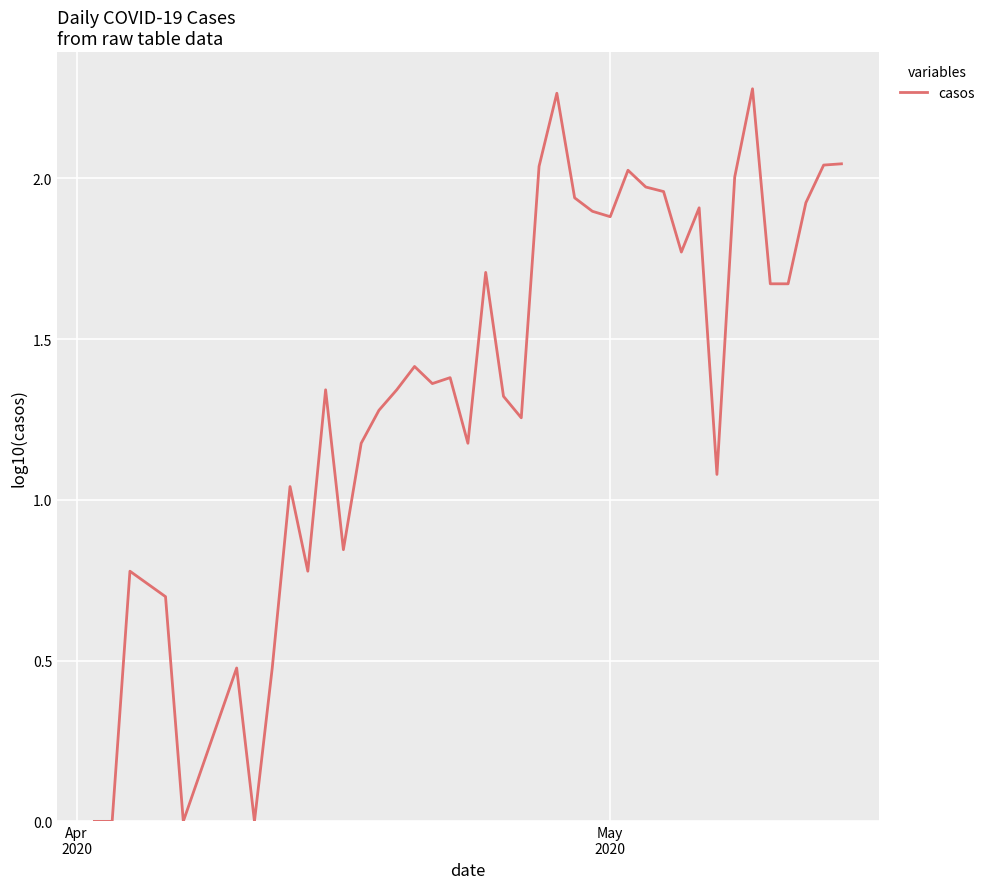

How many interior local valleys (lower than both neighbors) does the data have?

10